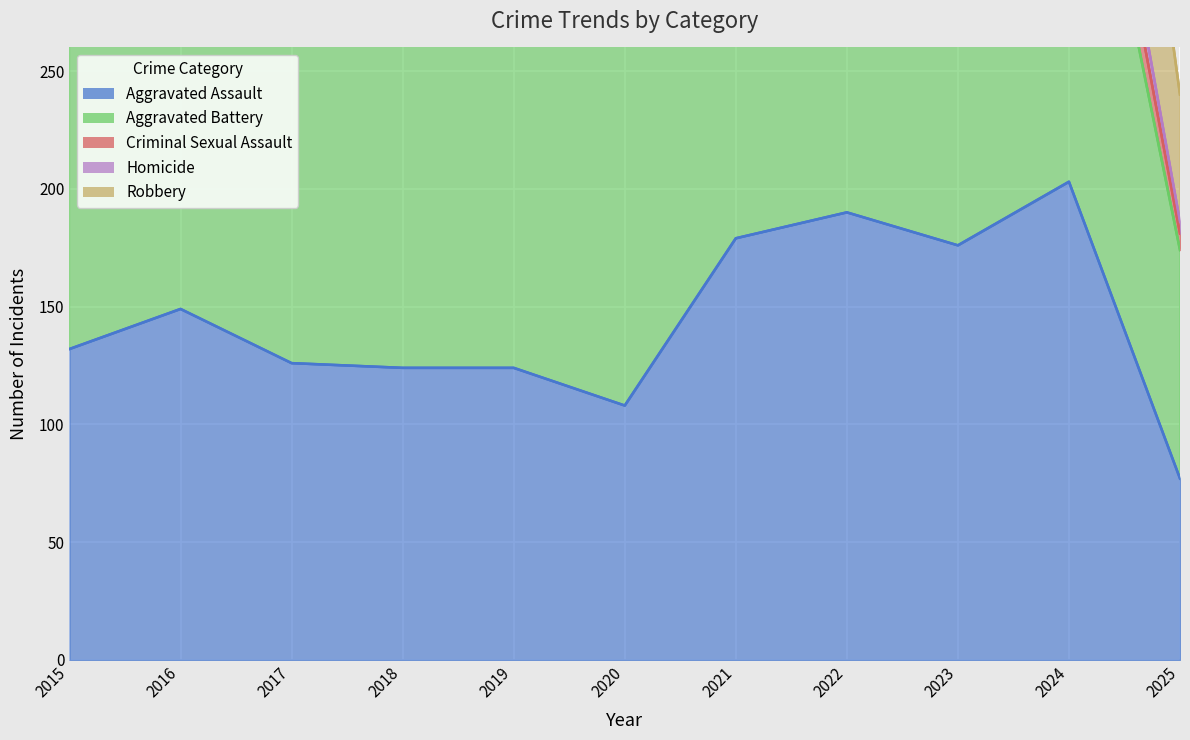

What is the difference between the second highest and second lowest values in the Aggravated Battery series?

119